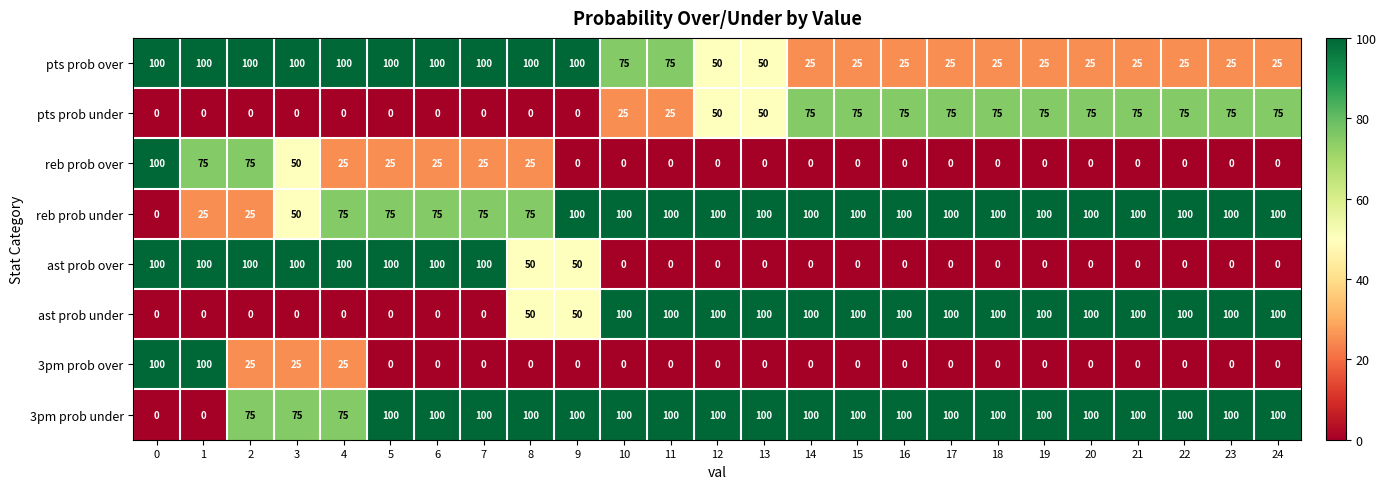

Is it true that reb prob under equals 100 at 12?

True